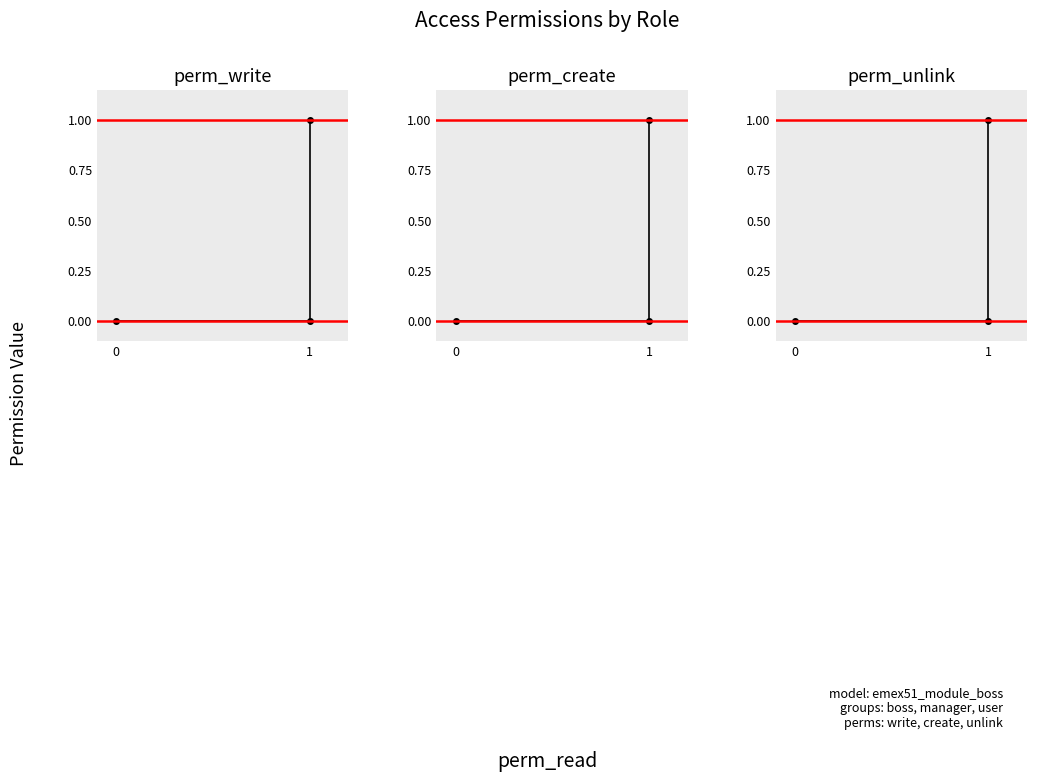

Which series has the largest range (max minus min)?

perm_write